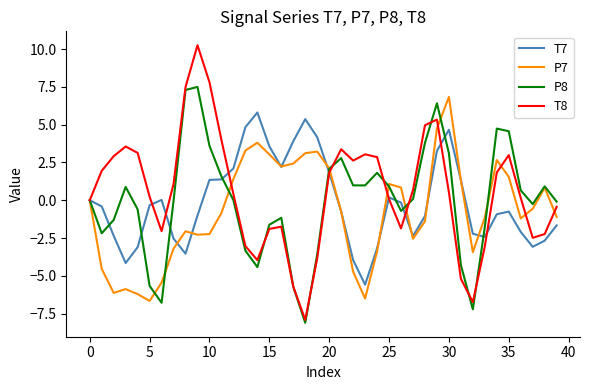

What is the difference between the maximum and minimum values in the P8 series?

15.6